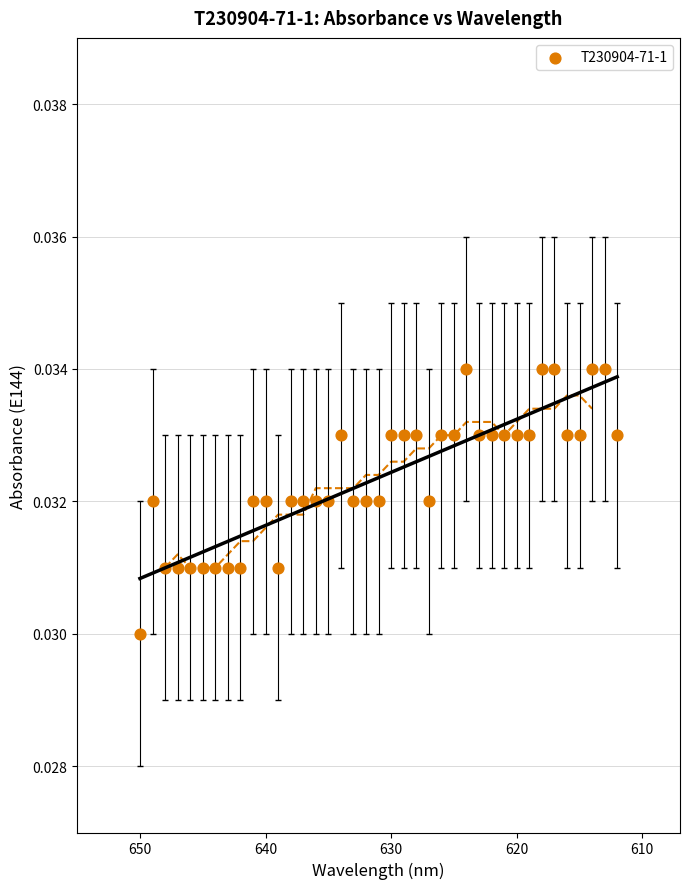

What is the range of X values (max minus min)?

38.0